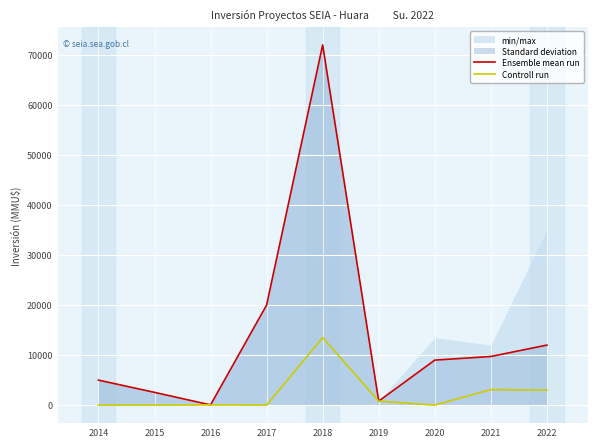

What is the minimum value for Ensemble mean run?

45